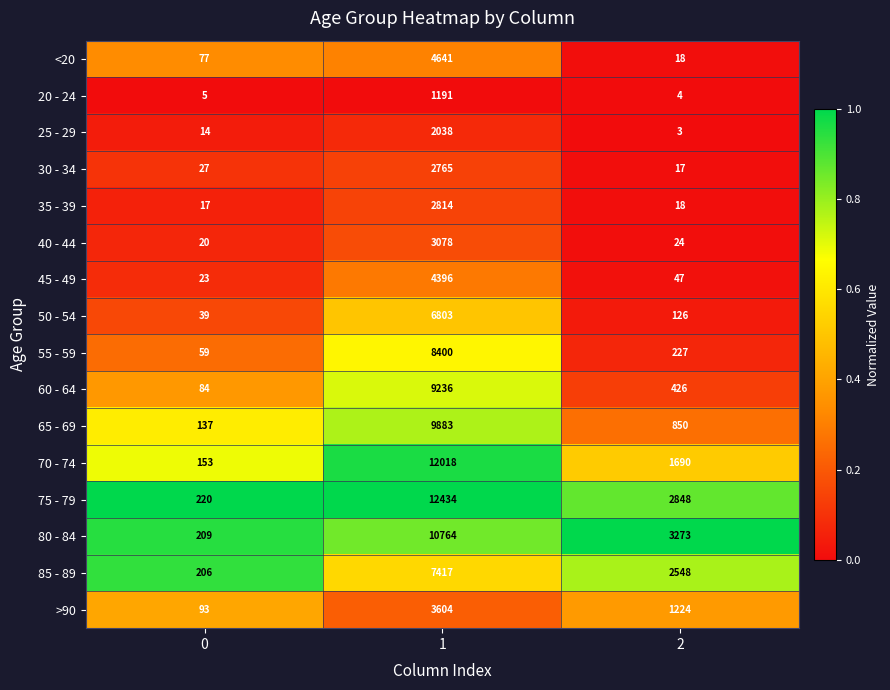

At 1, list the series in order from smallest to largest.

20 - 24, 25 - 29, 30 - 34, 35 - 39, 40 - 44, >90, 45 - 49, <20, 50 - 54, 85 - 89, 55 - 59, 60 - 64, 65 - 69, 80 - 84, 70 - 74, 75 - 79